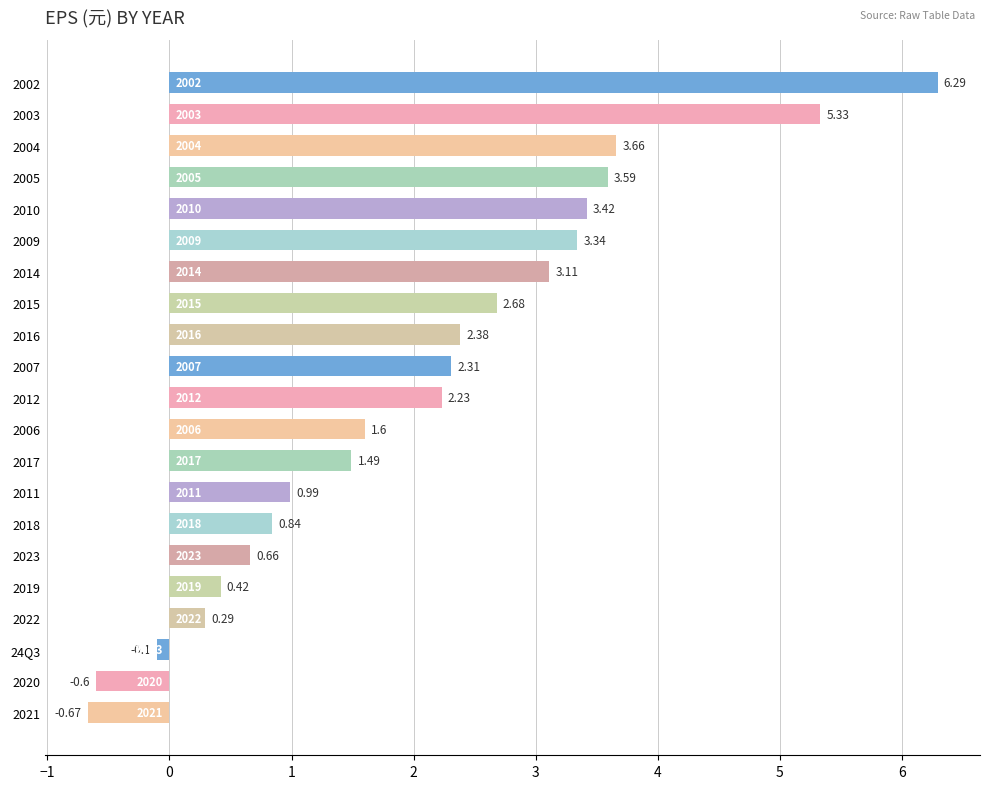

List the labels in order of value, smallest first.

2021, 2020, 24Q3, 2022, 2019, 2023, 2018, 2011, 2017, 2006, 2012, 2007, 2016, 2015, 2014, 2009, 2010, 2005, 2004, 2003, 2002